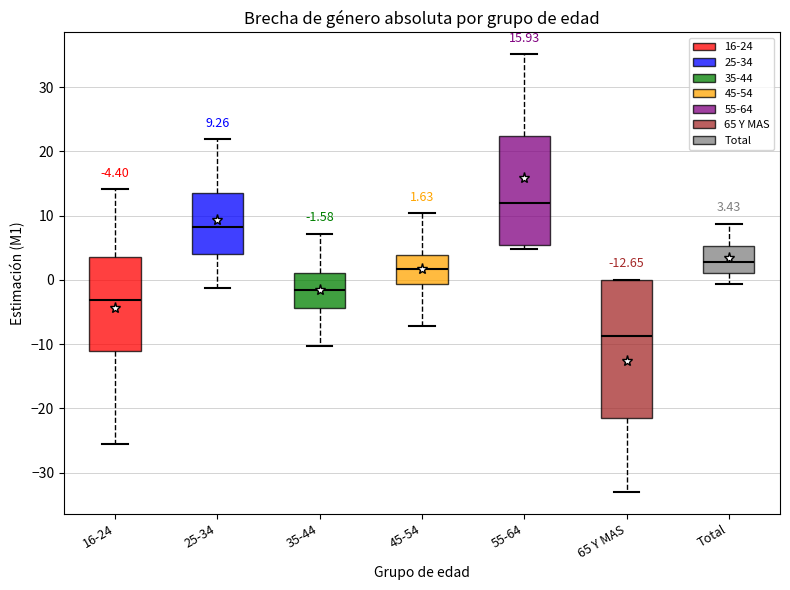

Comparing the boxes themselves (not the whiskers), which one is the tallest?

65 Y MAS